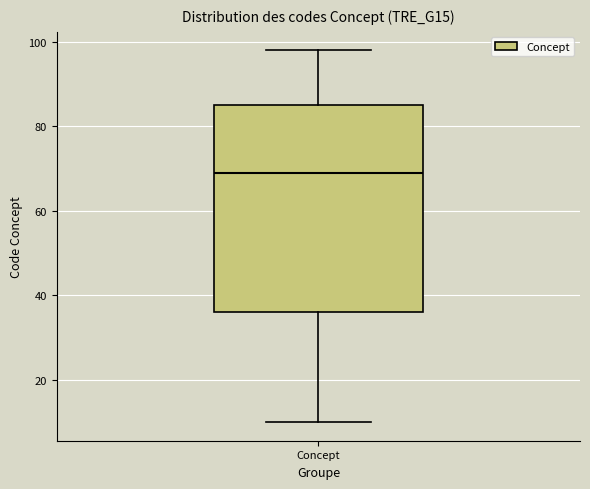

Where is the upper edge of the box for Concept on the y-axis? The values are not printed on the chart, so give them approximately, as read against the axis.

86